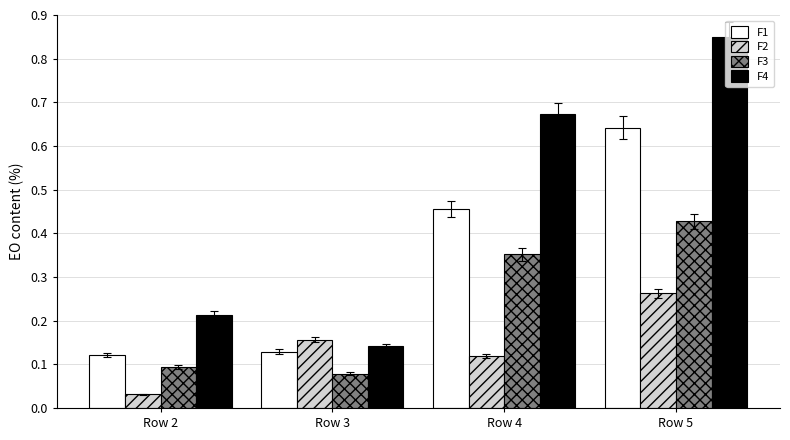

At which label does F2 reach its peak?

Row 5